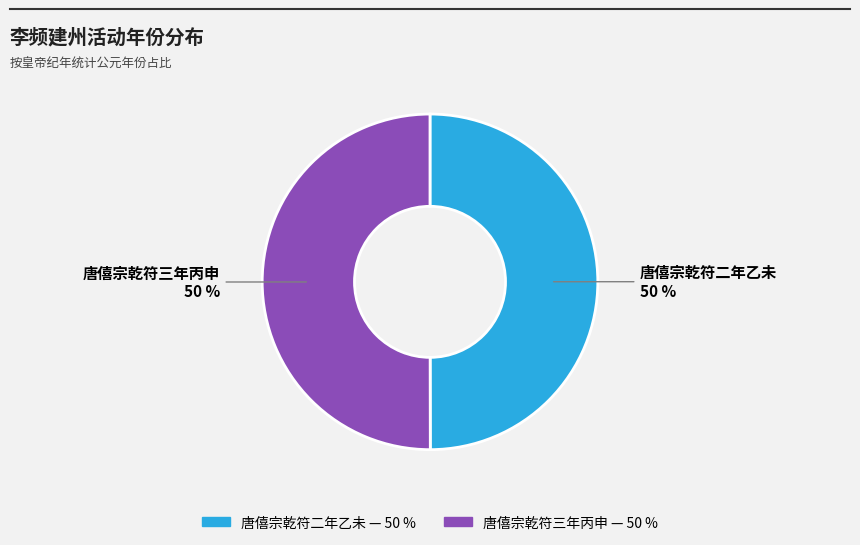

Combined, do 唐僖宗乾符二年乙未 and 唐僖宗乾符三年丙申 account for over 50%?

Yes